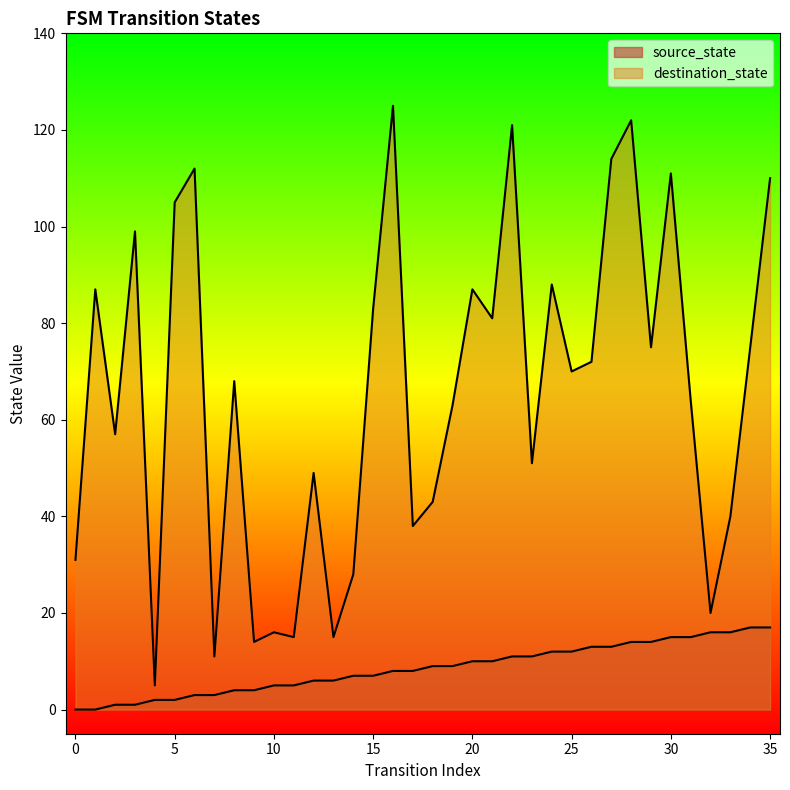

True or false: destination_state has a value of 27 at 13.

False